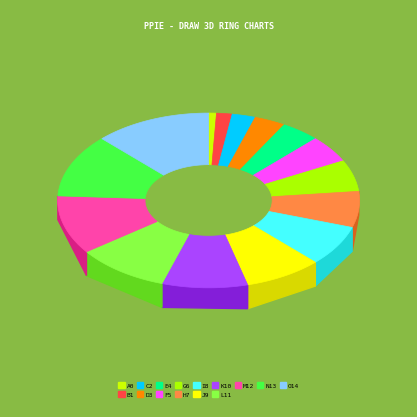

To the nearest percent, what portion does 8 represent?

9%